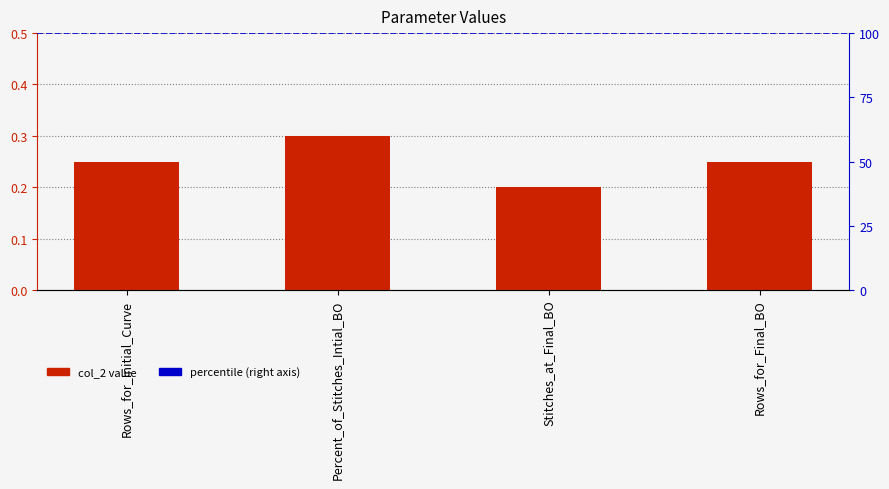

True or false: the data shows 0.2 at Rows_for_Final_BO.

True